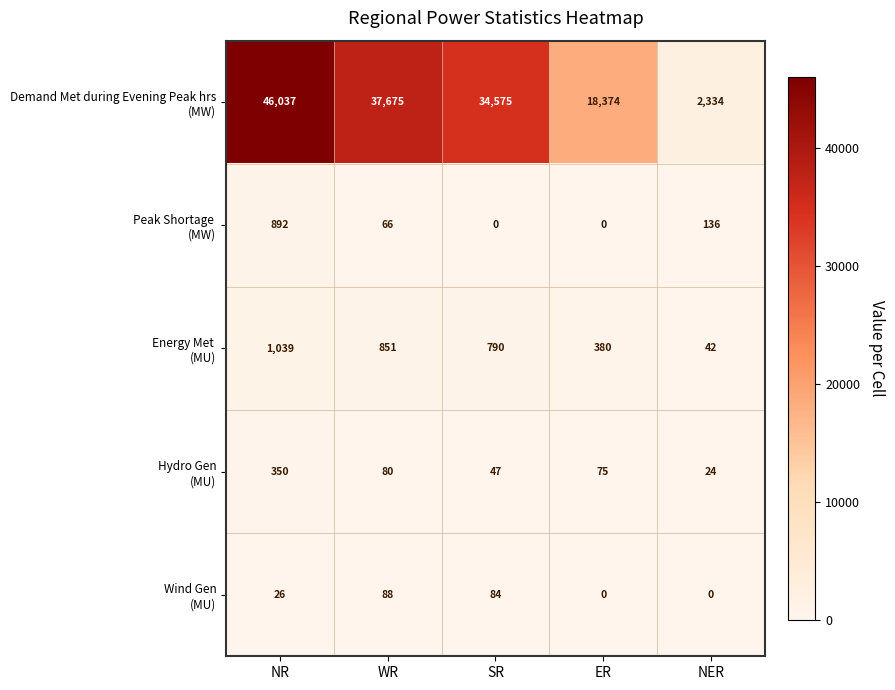

At how many categories does at least one series exceed 30559?

3